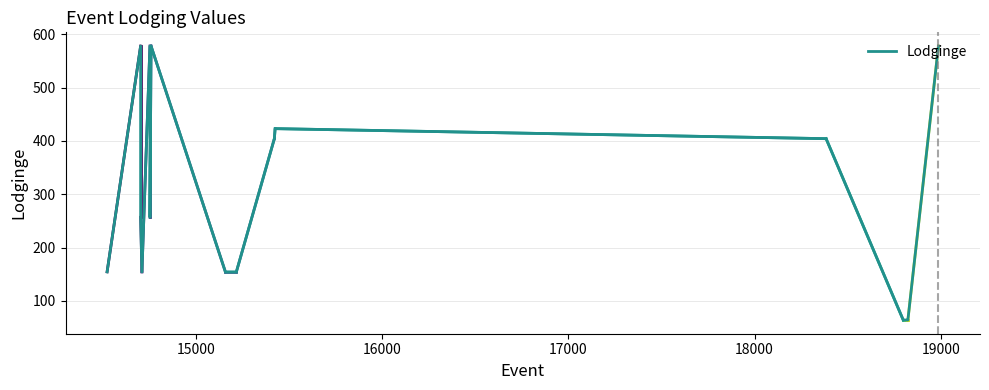

What is the average value?

255.0